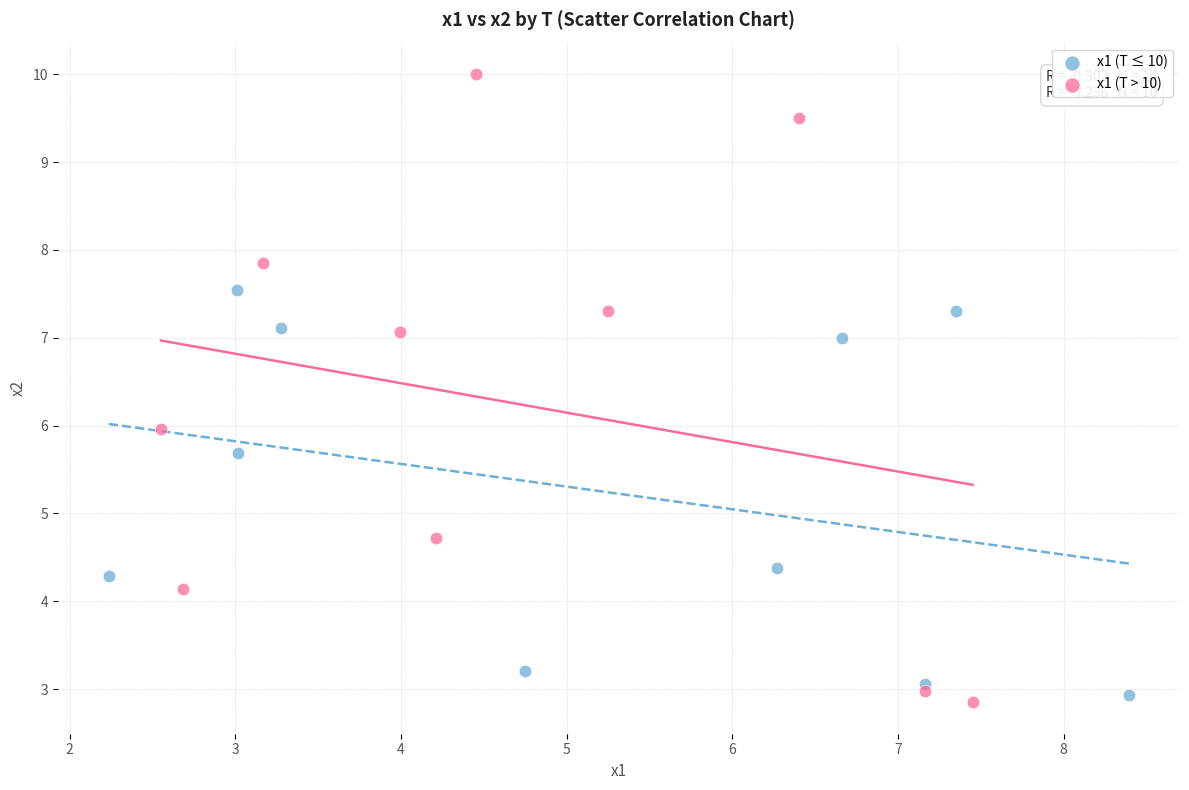

Which series has the largest Y range (max minus min)?

x1 (T > 10)